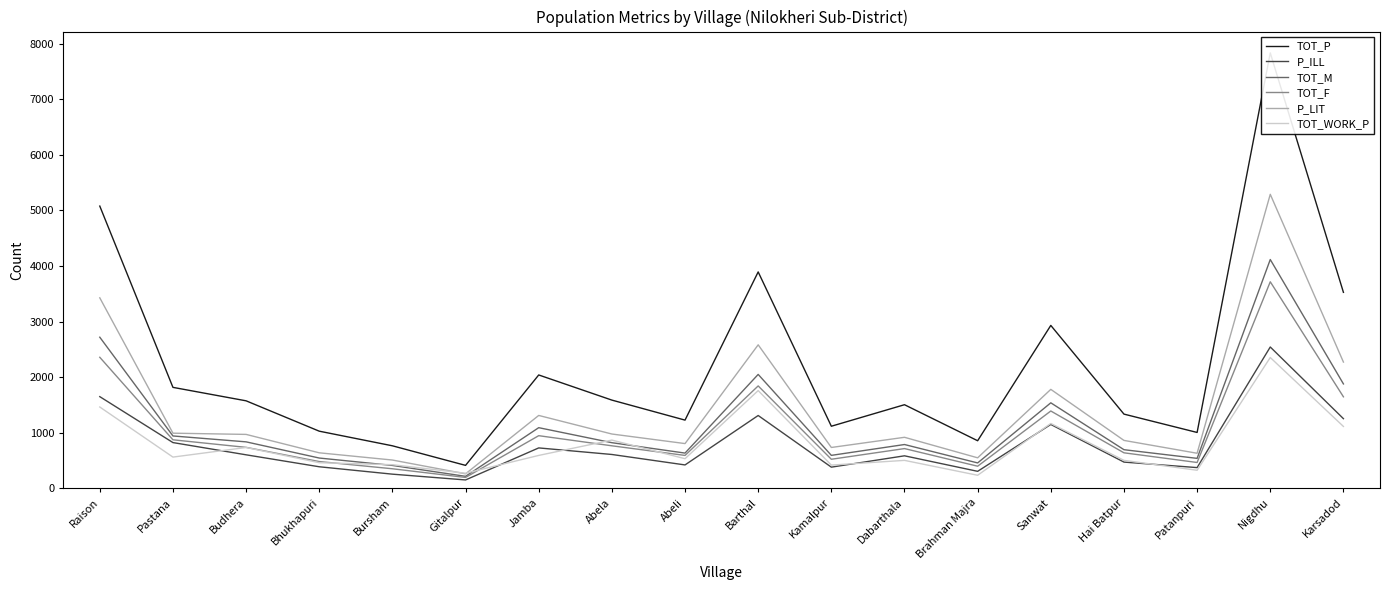

Does the chart have visible grid lines?

No